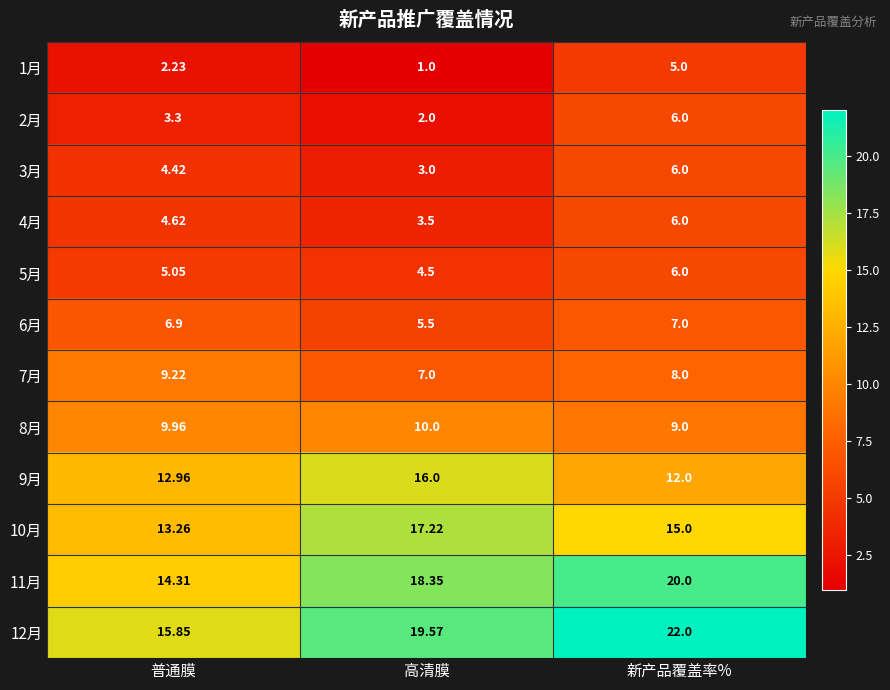

Rank the categories by 7月 value from lowest to highest.

高清膜, 新产品覆盖率%, 普通膜